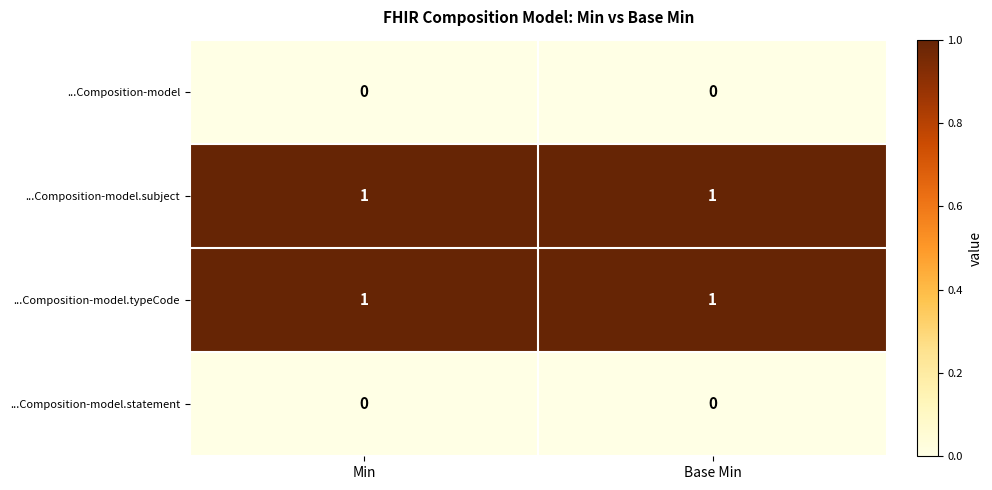

True or false: ...Composition-model.typeCode has a value of 1 at Min.

True